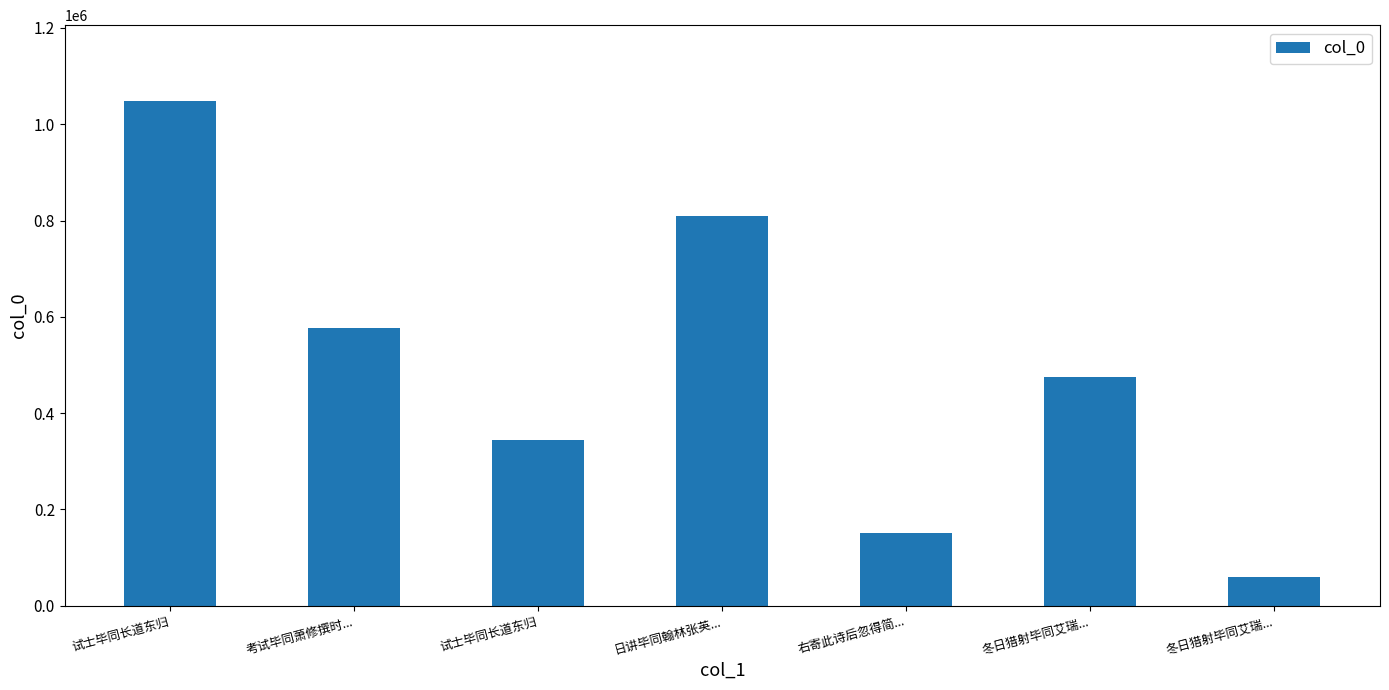

At which category does the chart reach its peak across all series?

试士毕同长道东归